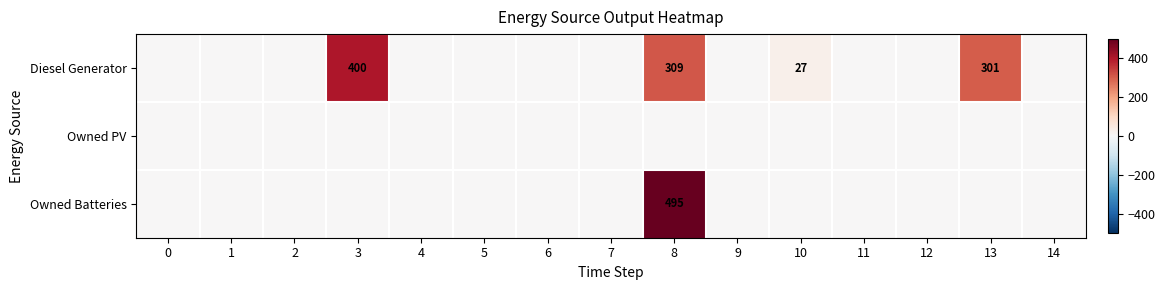

True or false: Diesel Generator has a value of 309 at 8.

True